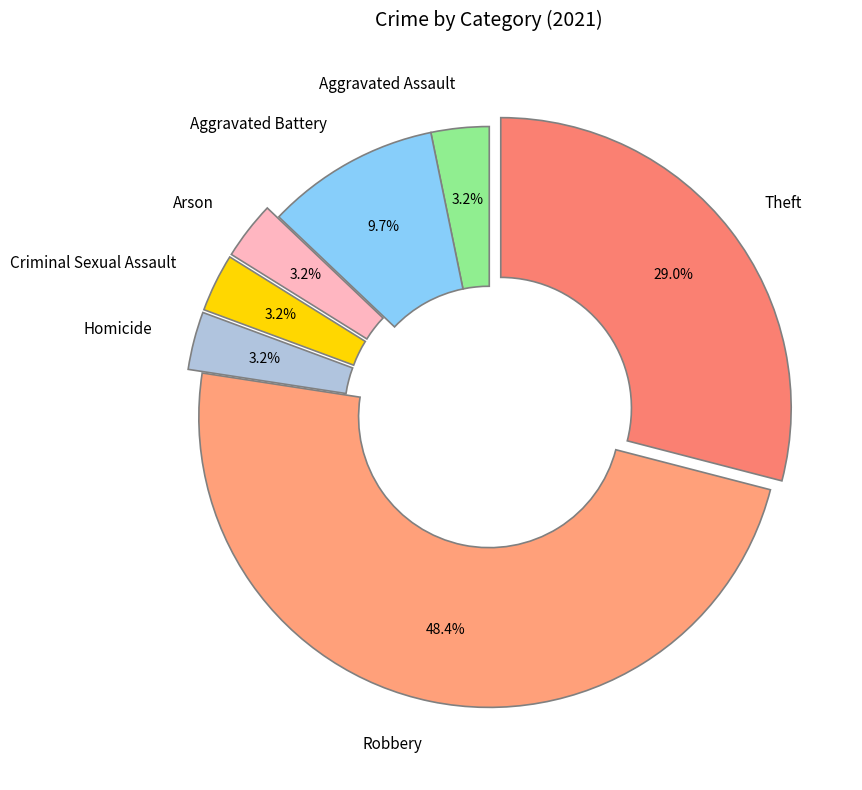

To the nearest percent, what percentage of the pie is Theft?

29%